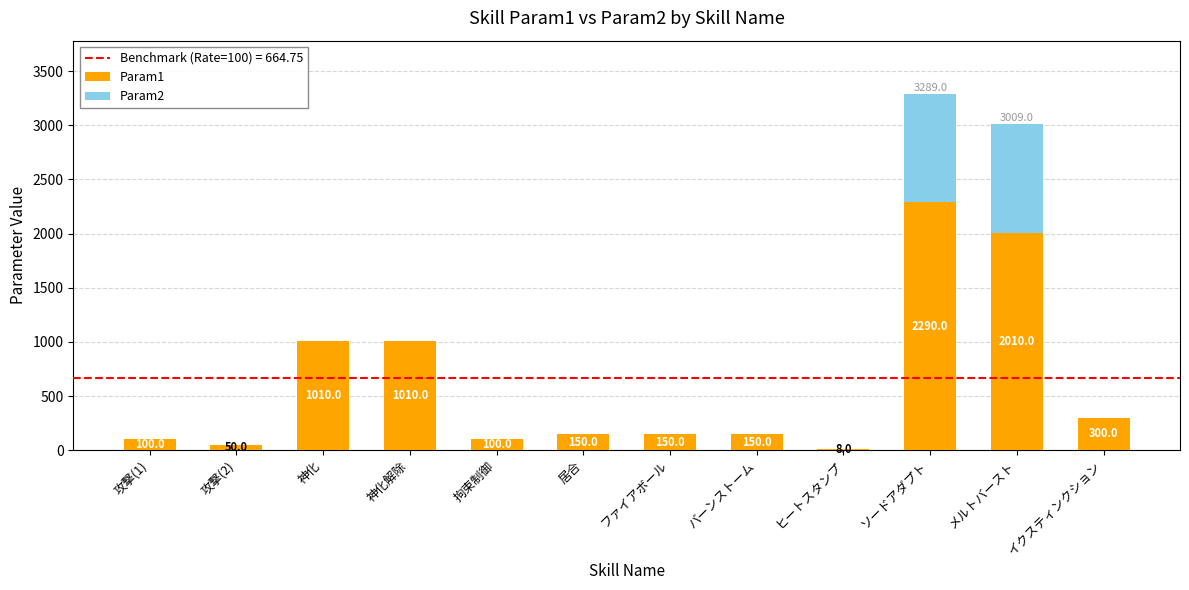

At which category is the sum across all series the highest?

ソードアダプト